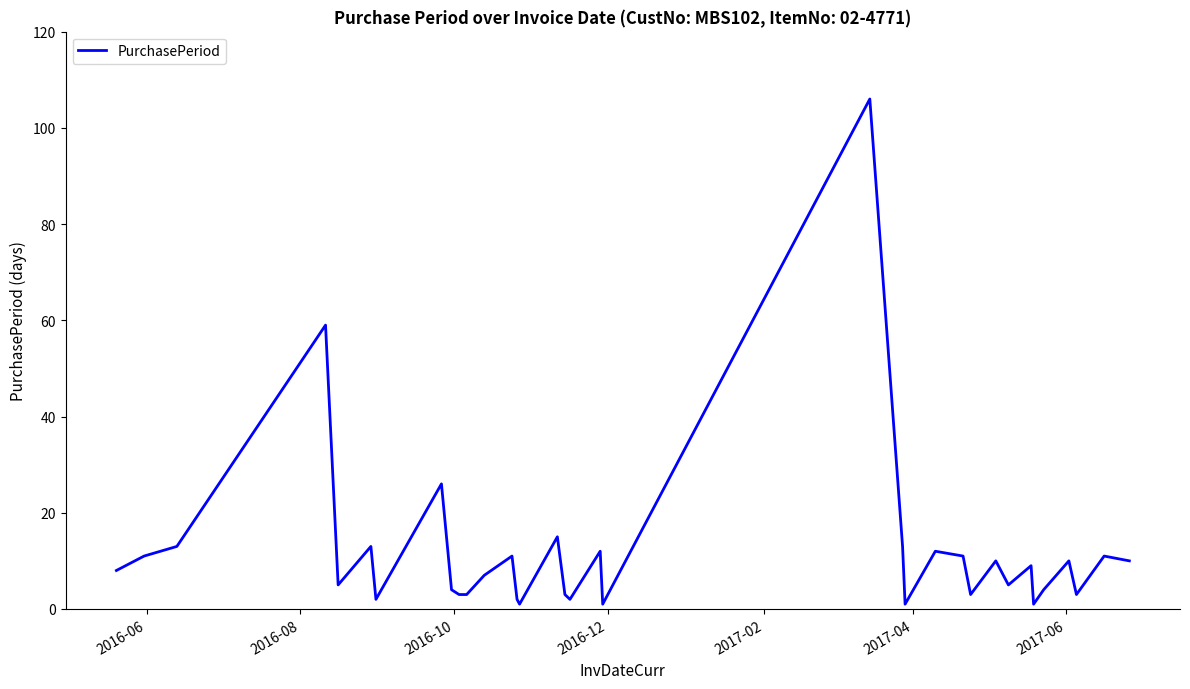

How many values are below 8?

17